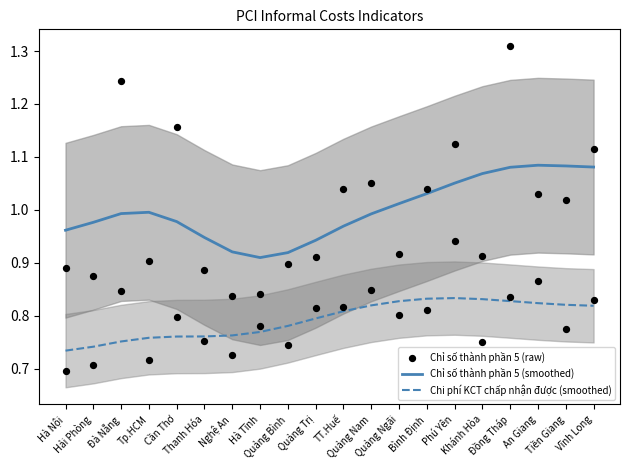

Which series has the widest spread of Y values?

Chỉ số thành phần 5 (raw)